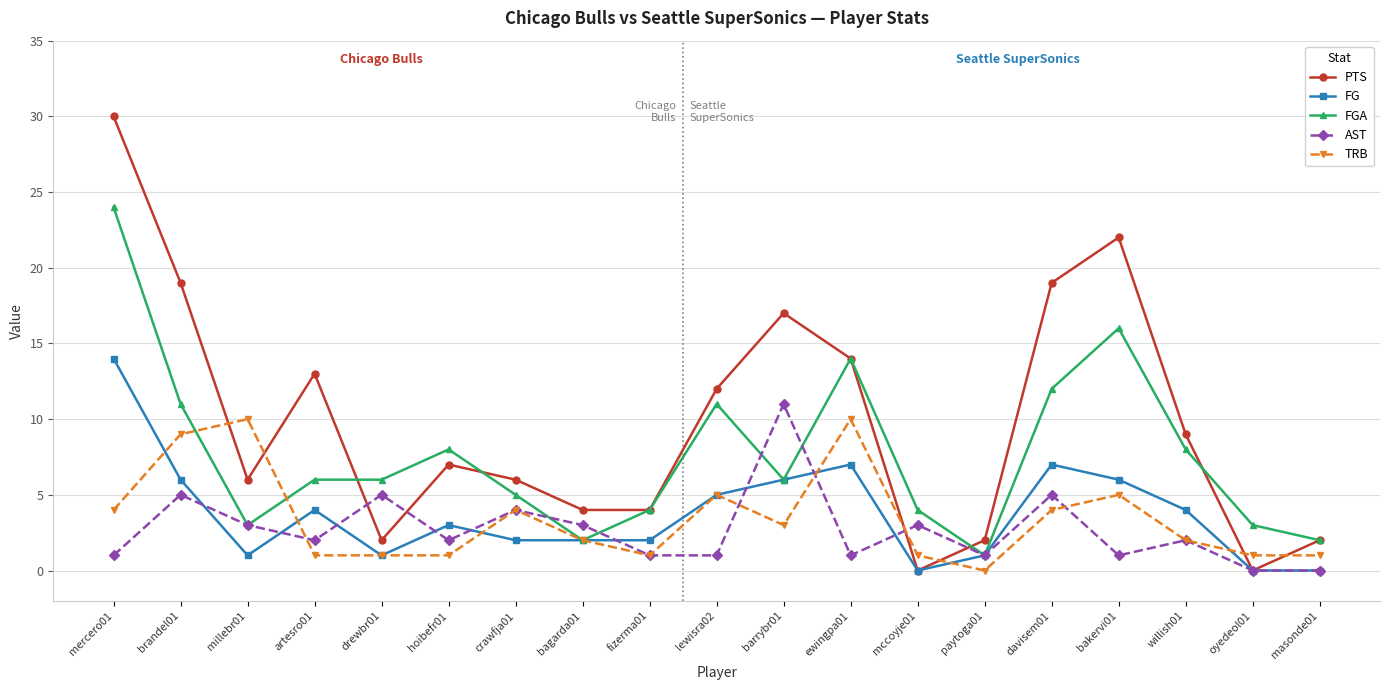

What are all the series names shown in the legend?

PTS, FG, FGA, AST, TRB